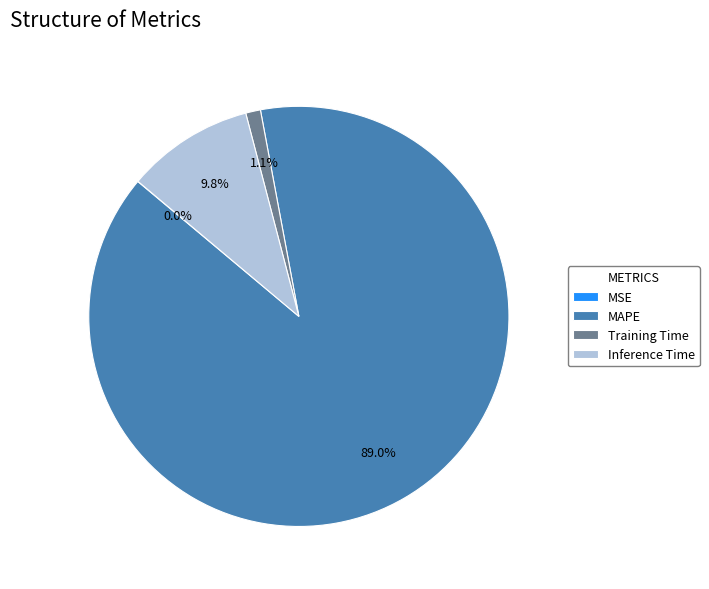

How much of the chart is everything except Training Time?

98.9%